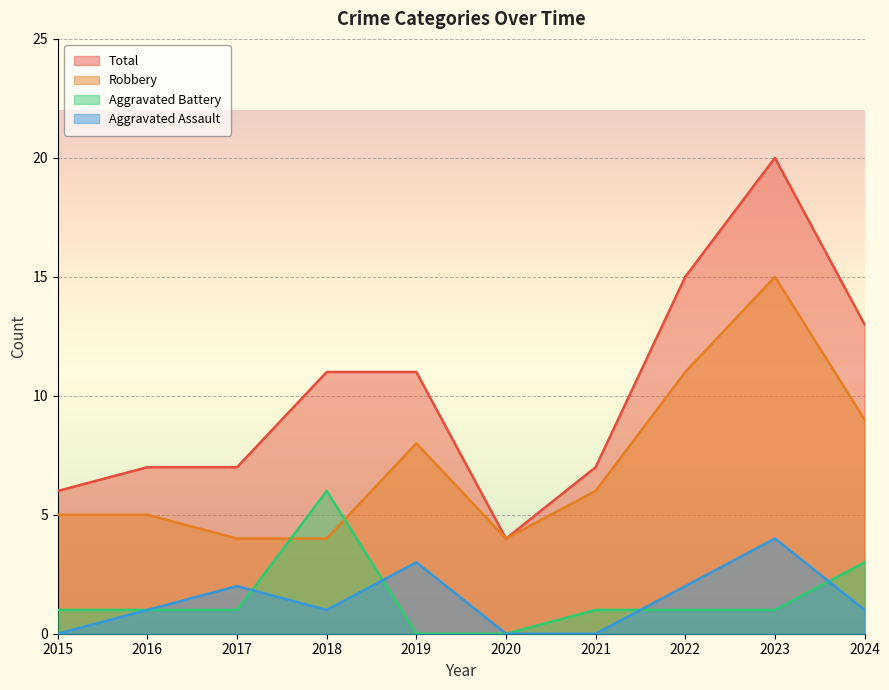

Read the Aggravated Battery value at 2022.

1